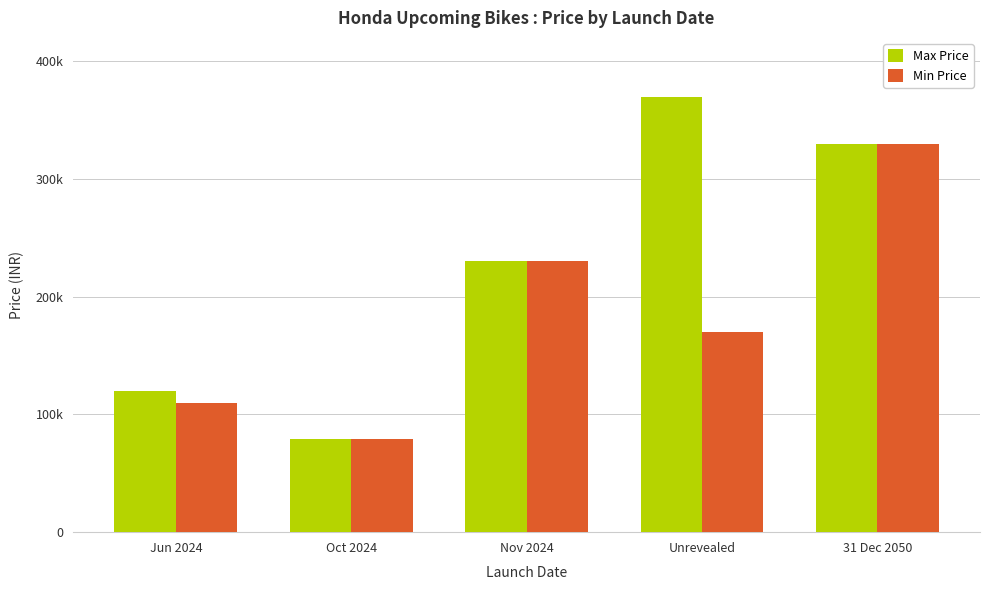

Rank the categories by Max Price value from lowest to highest.

Oct 2024, Jun 2024, Nov 2024, 31 Dec 2050, Unrevealed